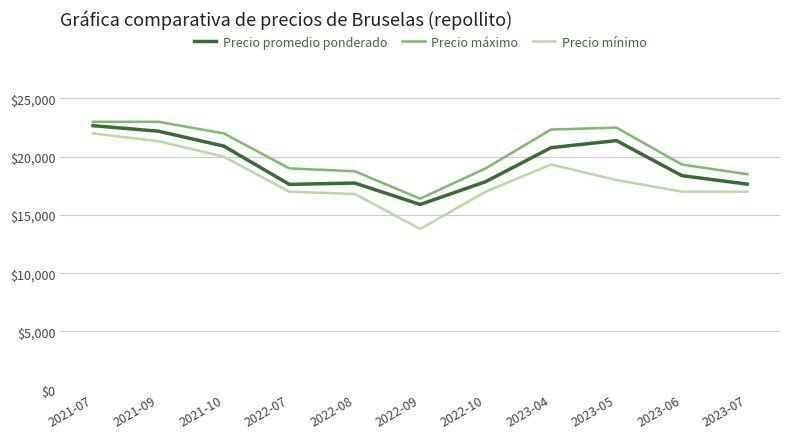

True or false: Precio mínimo and Precio promedio ponderado intersect in this chart.

False